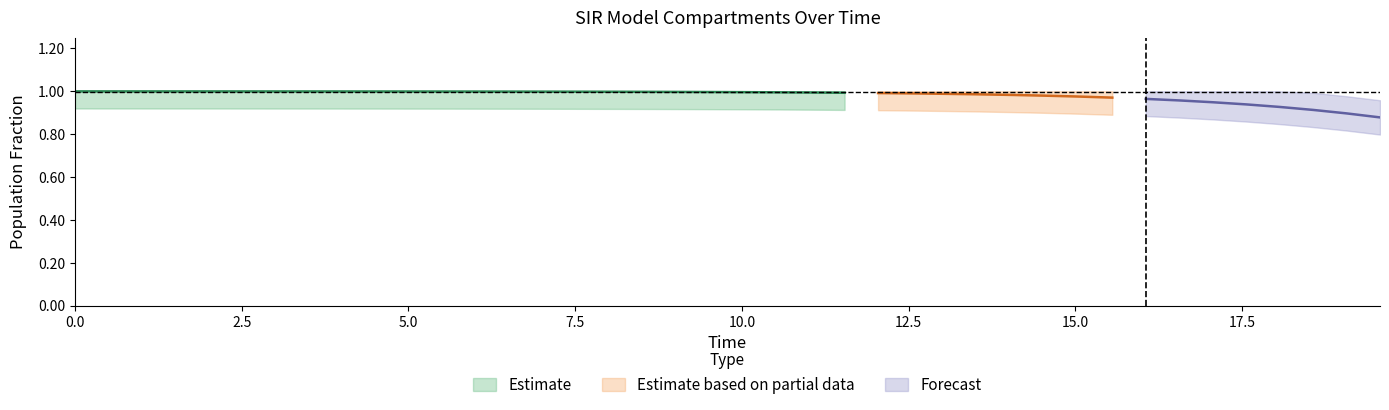

What is the maximum value shown in the chart?

1.0